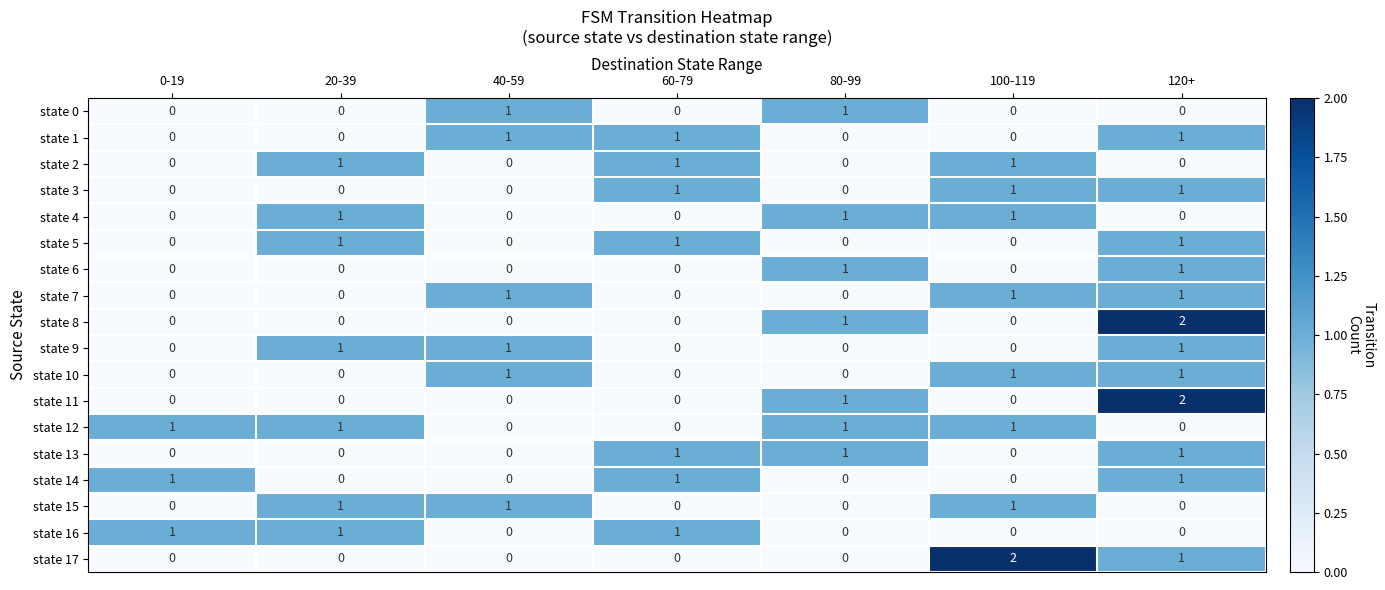

What is the total value across all series at 0-19?

3